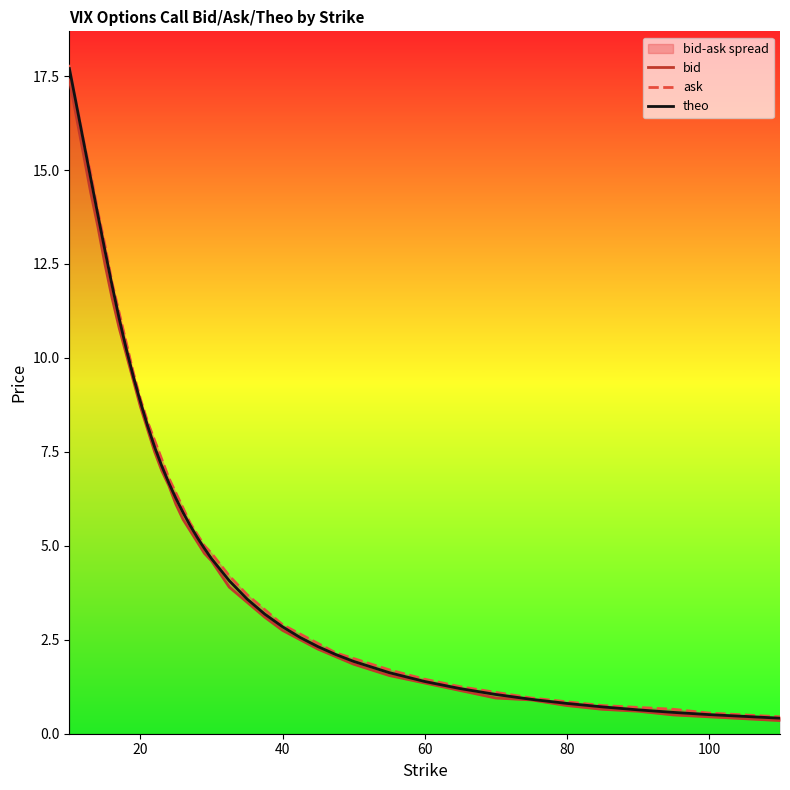

What is the maximum value for theo?

17.7